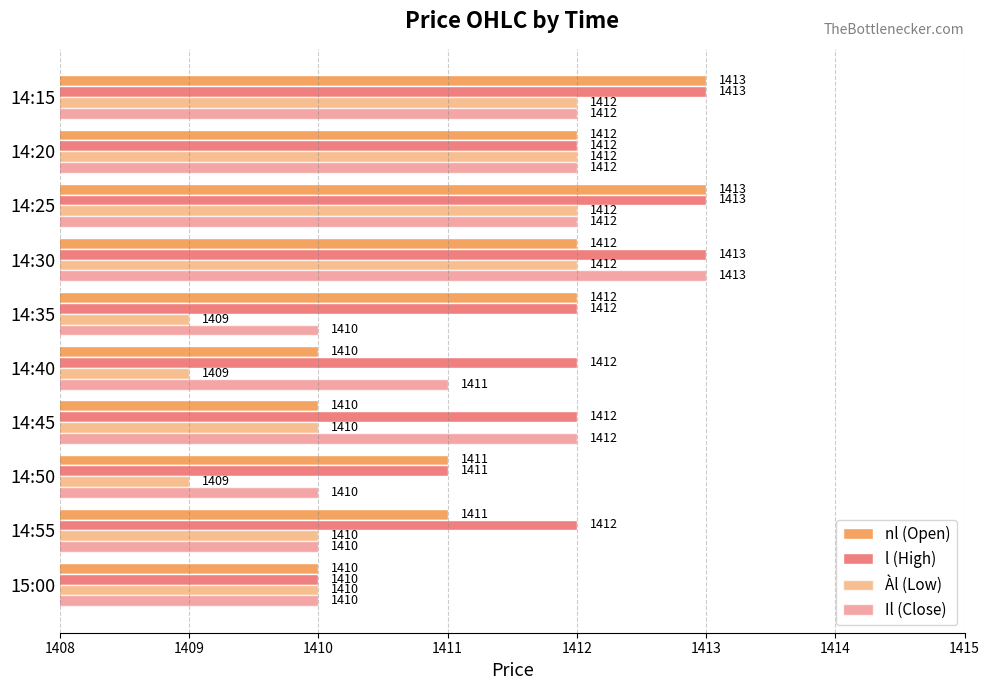

Count the number of data series in this chart.

4